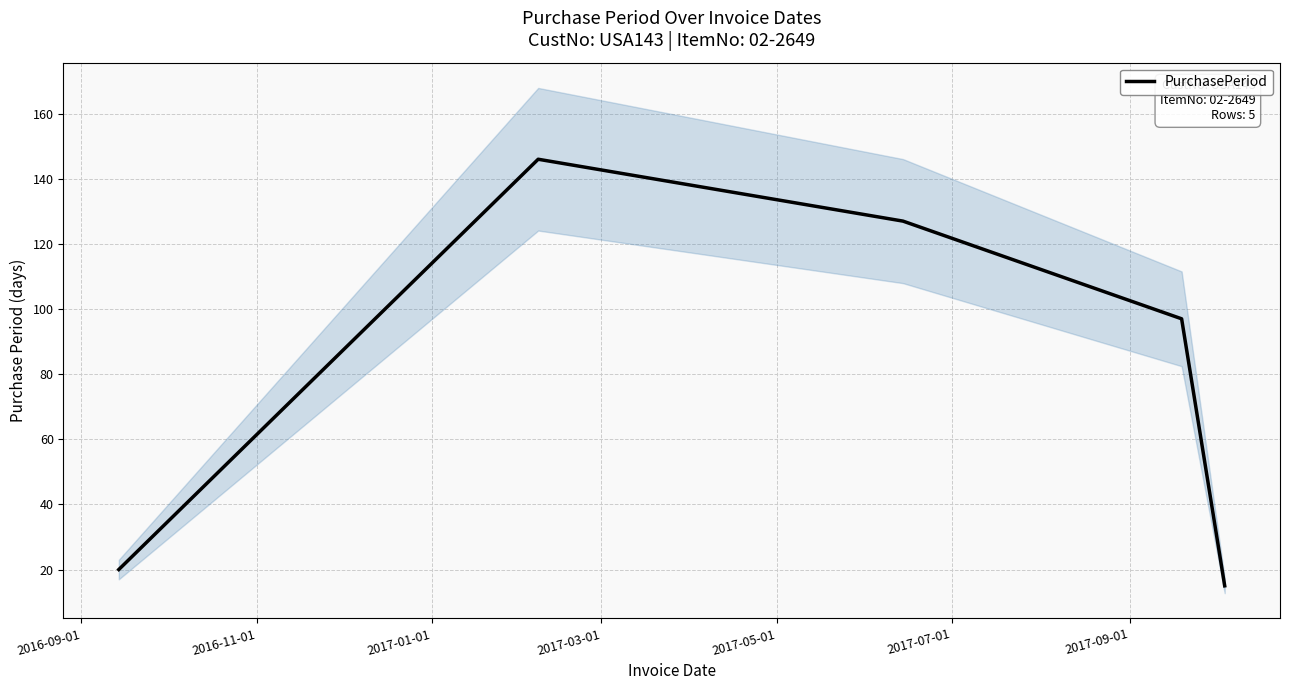

Reading left to right, what are all the values shown in this chart?

20	146	127	97	15